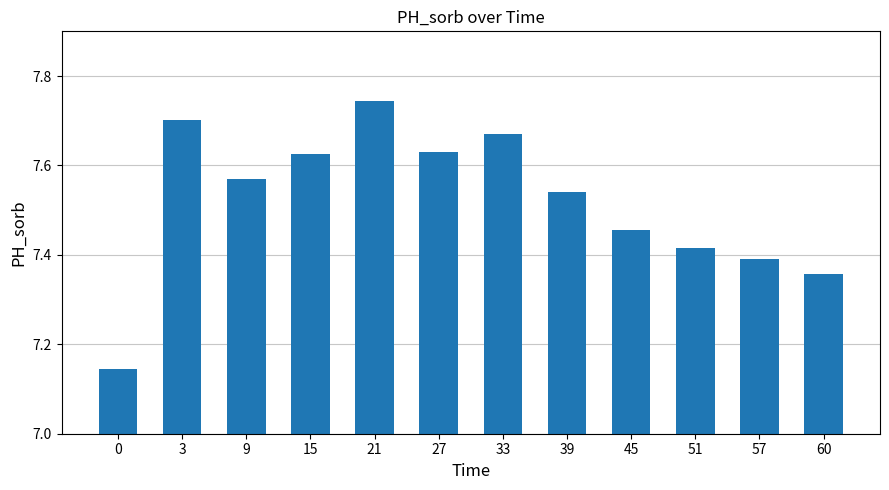

The chart shows a value of 7.7 at 33. True or false?

True